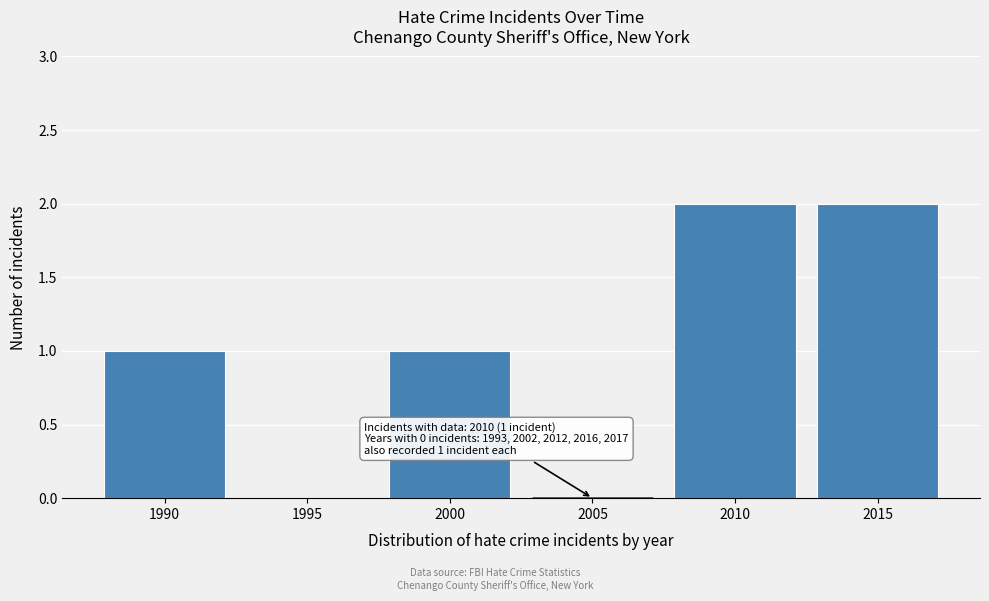

Reading left to right, extract all data points from this chart.

1990=1	1995=0	2000=1	2005=0	2010=2	2015=2